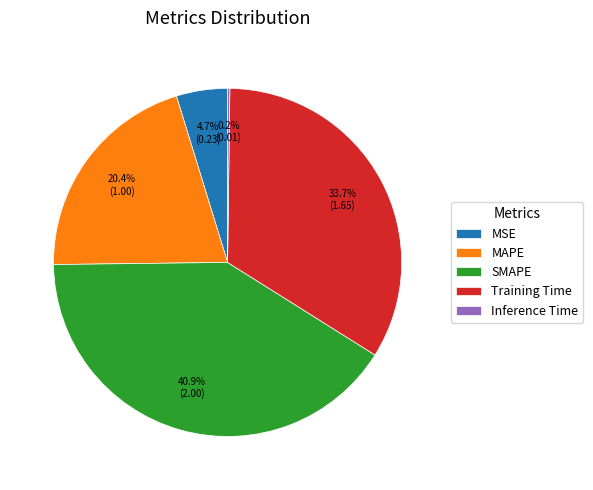

Between Training Time and MAPE, which is larger?

Training Time